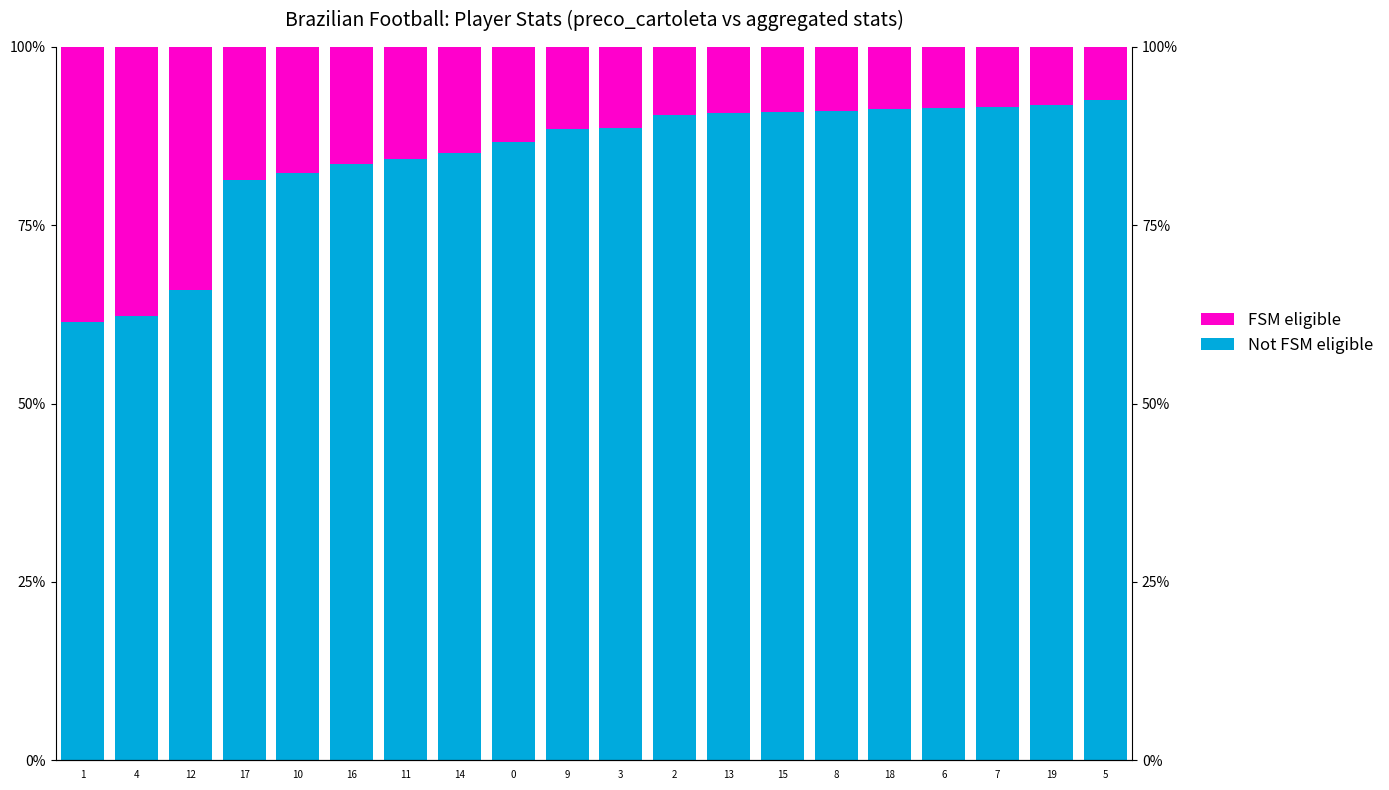

What is the spread (max minus min) of values at 3?

77.4